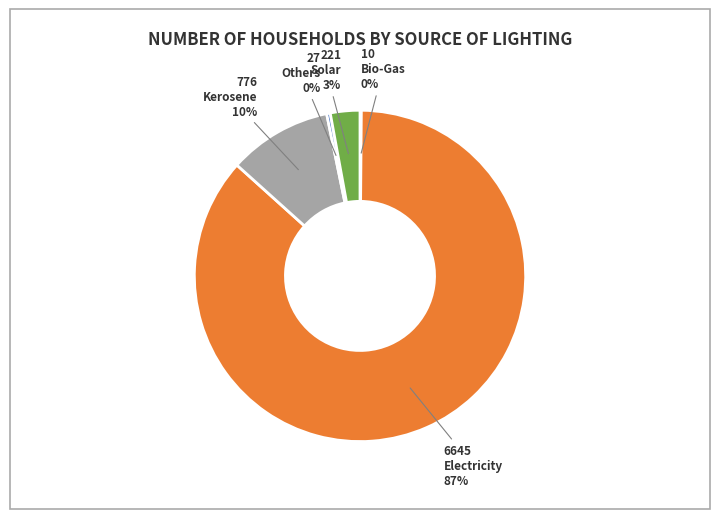

To the nearest percent, what is the average slice percentage?

20%